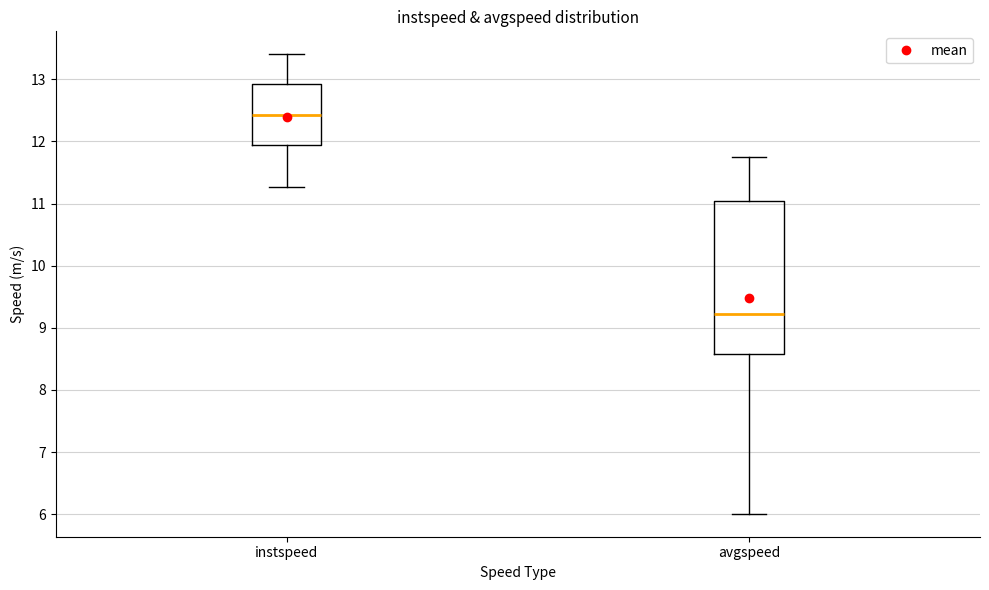

Where is the lower edge of the box for avgspeed on the y-axis? The values are not printed on the chart, so give them approximately, as read against the axis.

8.6